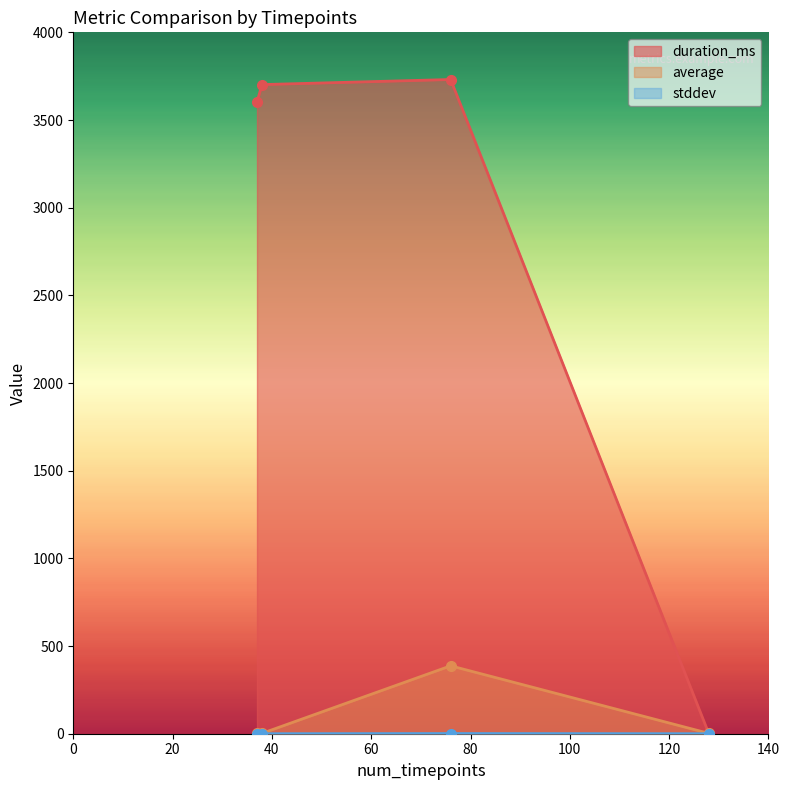

Which series has the widest spread of values?

duration_ms